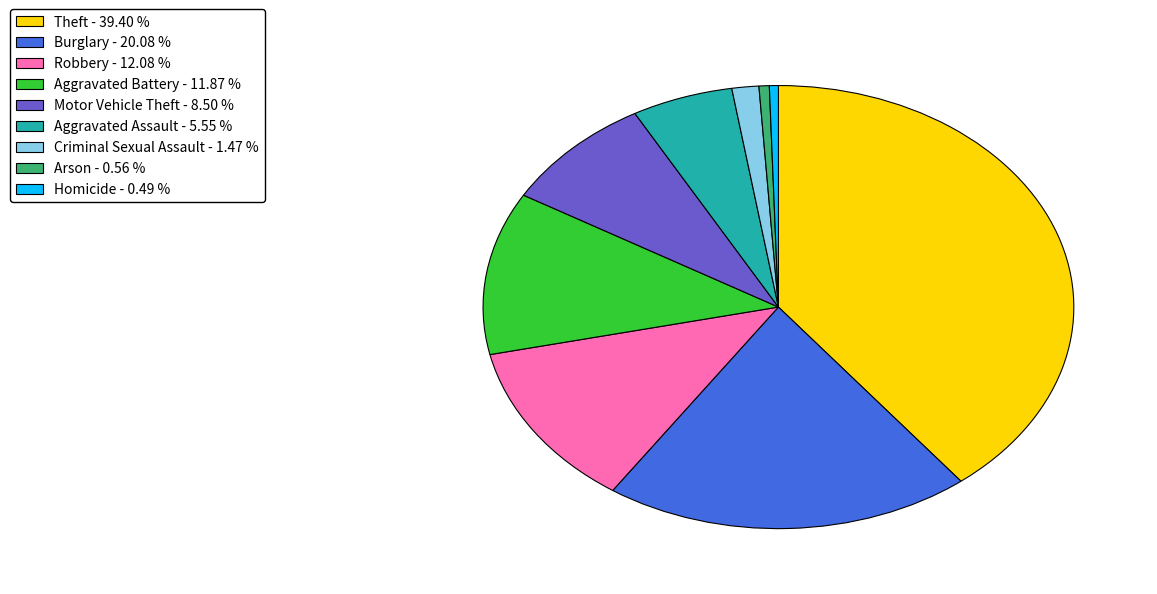

Combined, do Burglary - 20.08 % and Robbery - 12.08 % account for over 50%?

No